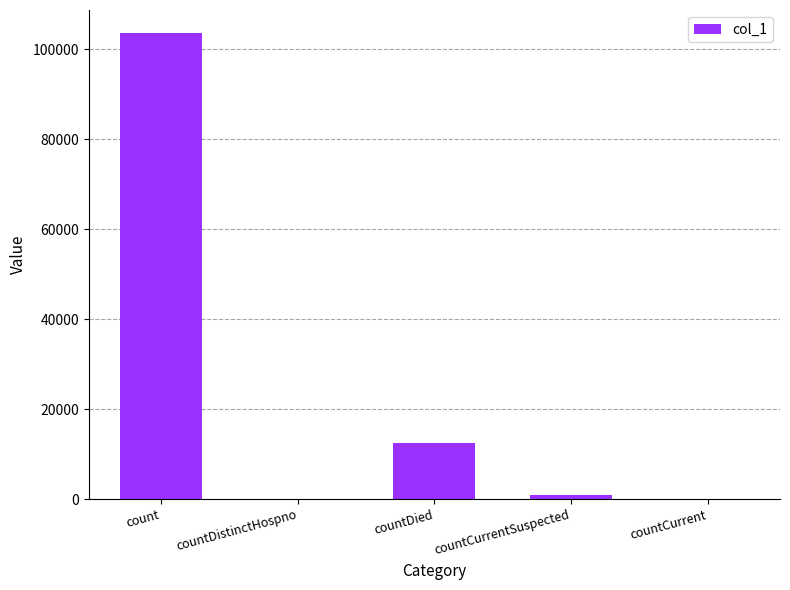

Reading right to left, what are all the values shown in this chart?

countCurrent=0	countCurrentSuspected=1004	countDied=12481	countDistinctHospno=0	count=103548